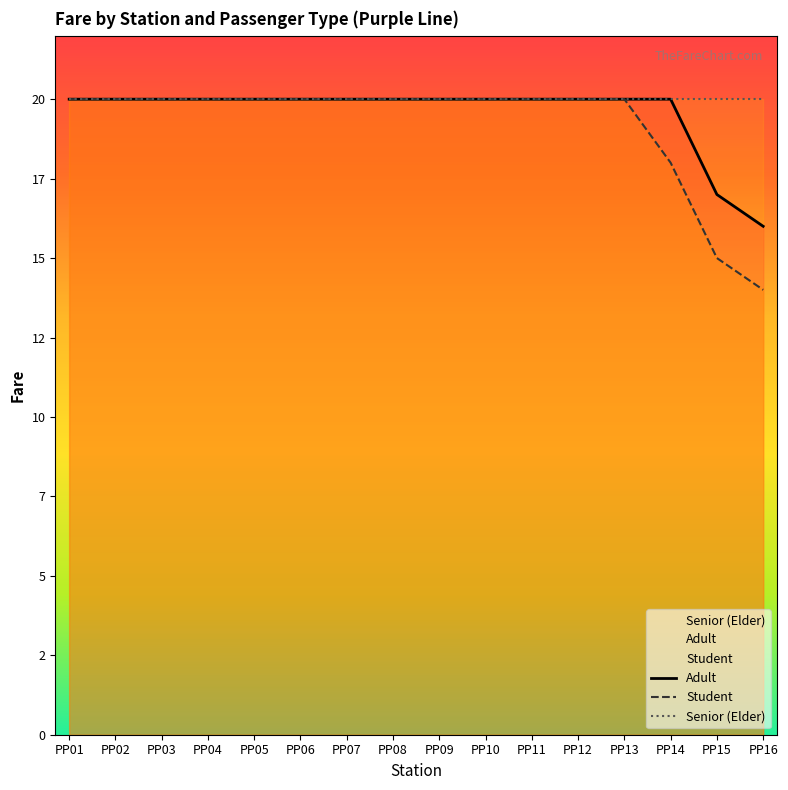

How many values in the Student series are below 20?

3